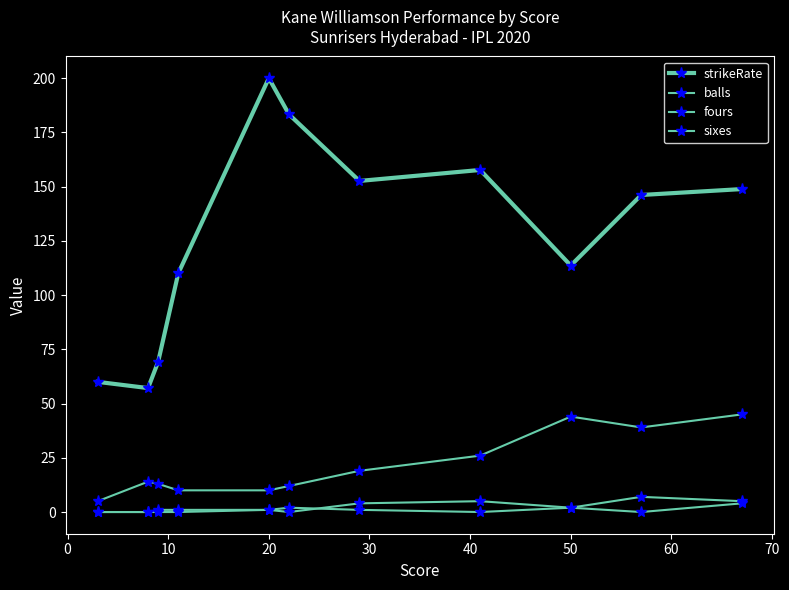

What is the maximum value for balls?

45.0